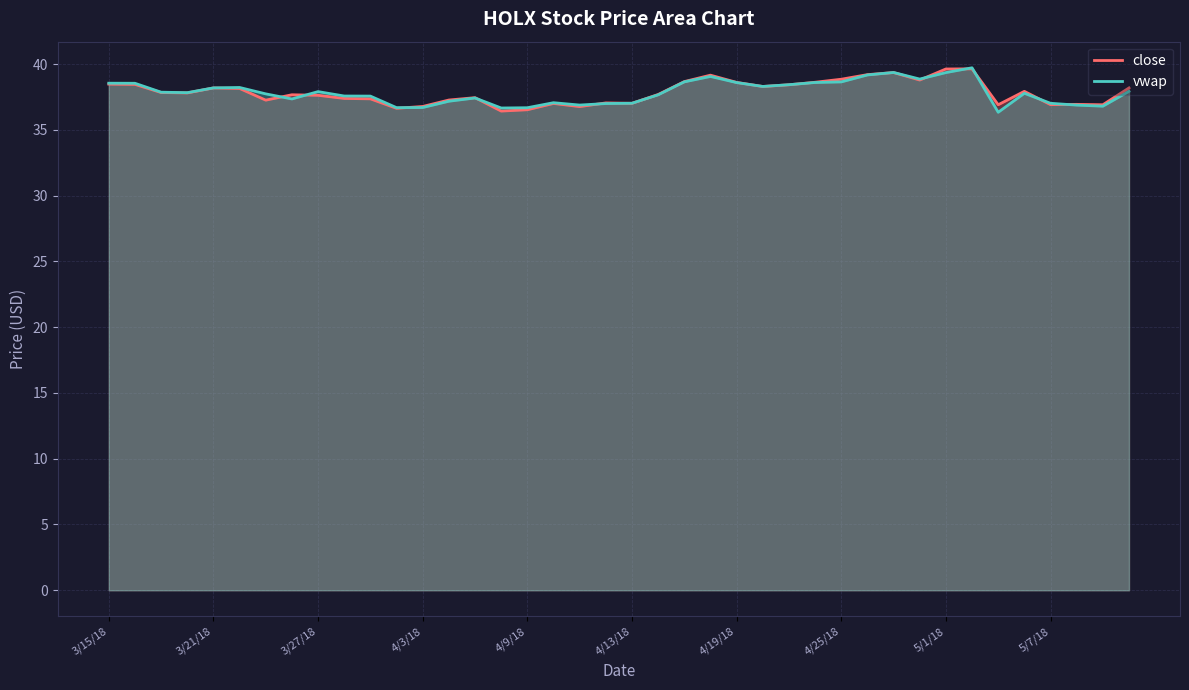

How many values in the vwap series are below 37?

8